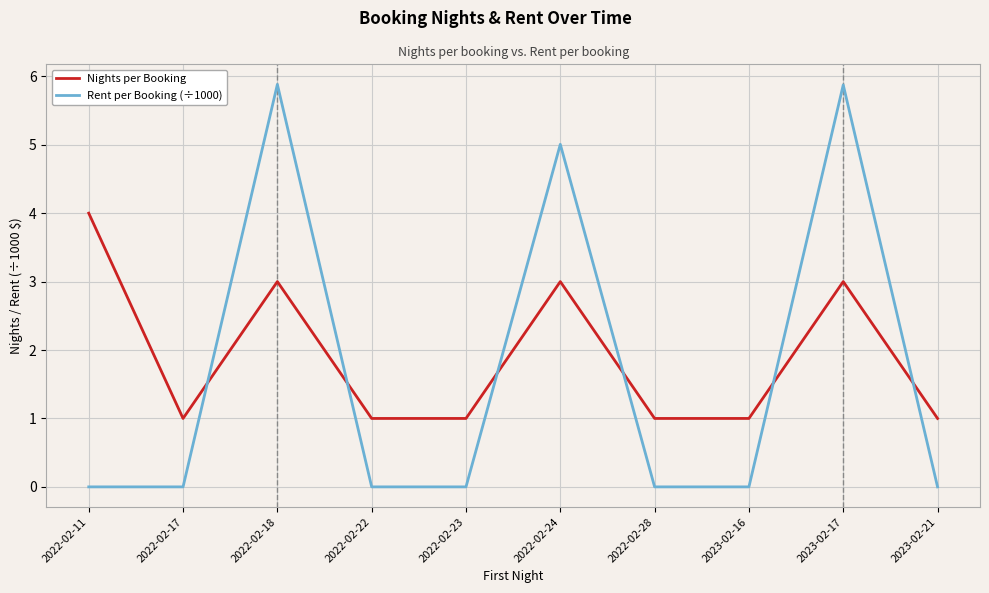

List the series in order of their peak value, lowest first.

Nights per Booking, Rent per Booking (÷1000)